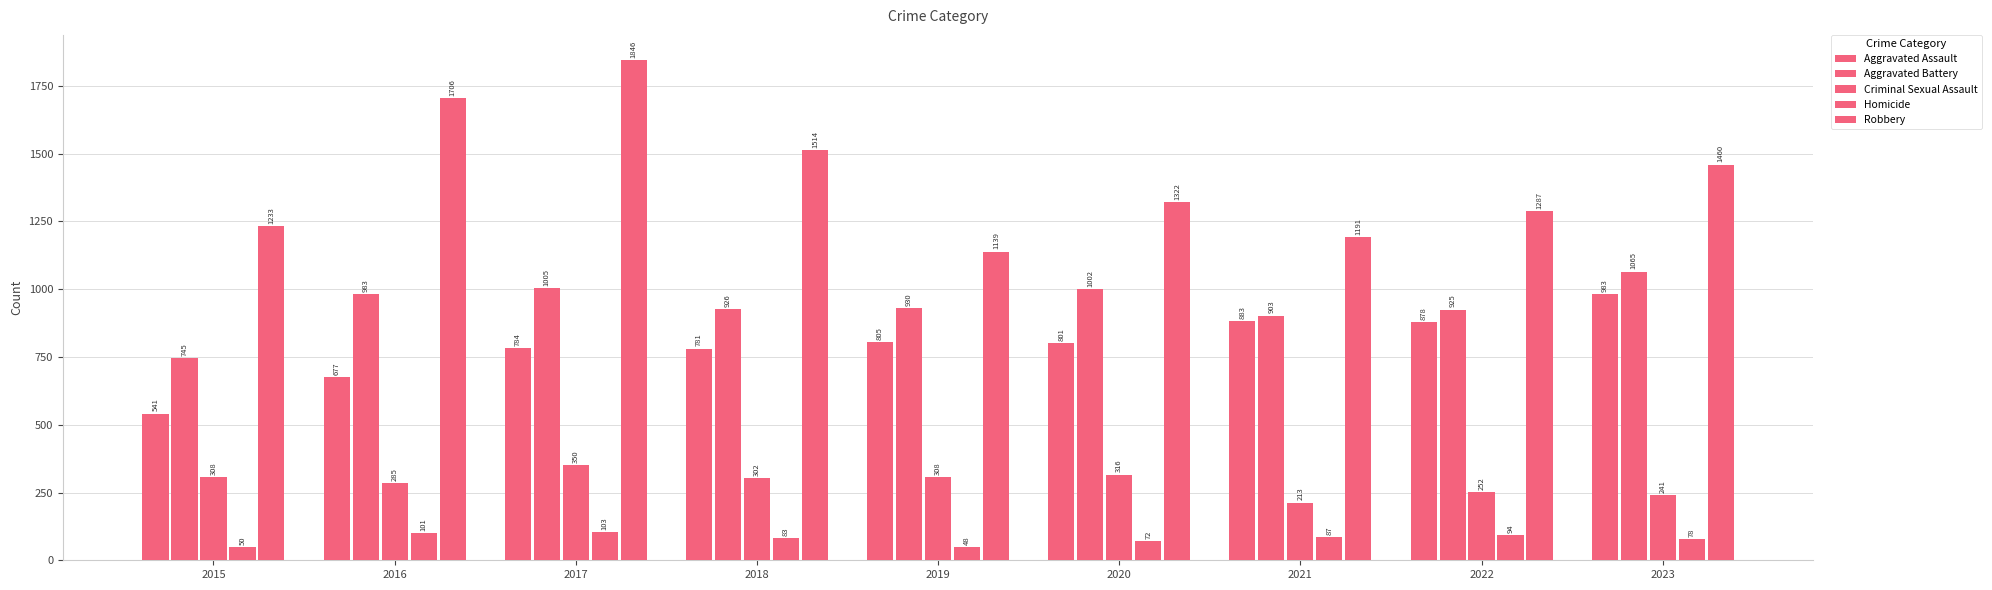

True or false: Aggravated Assault has a value of 1130 at 2017.

False